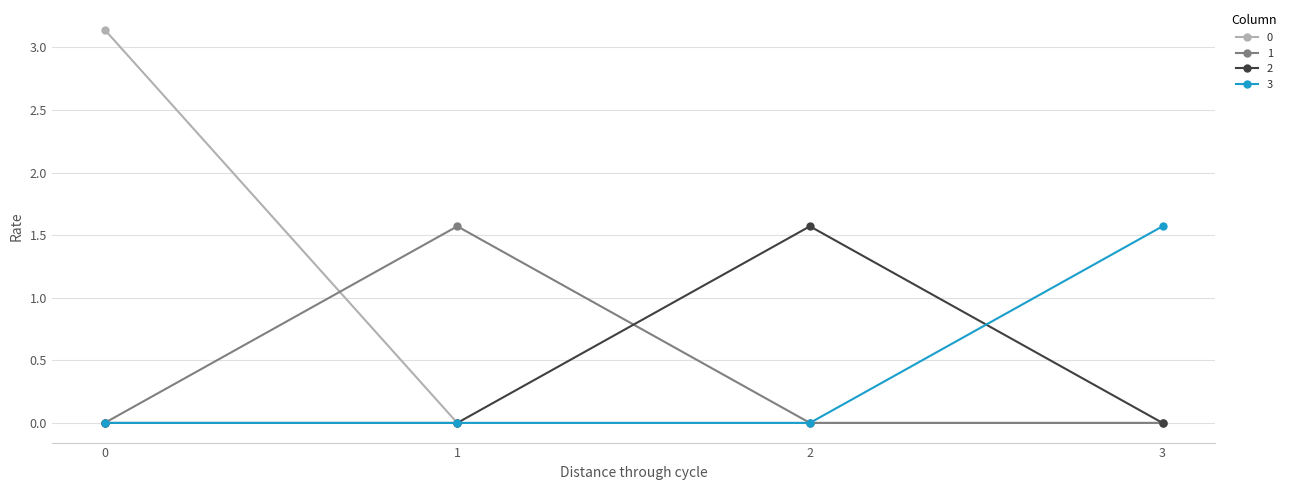

Is the value of 1 at 1 greater than the value of 0 at 0?

No